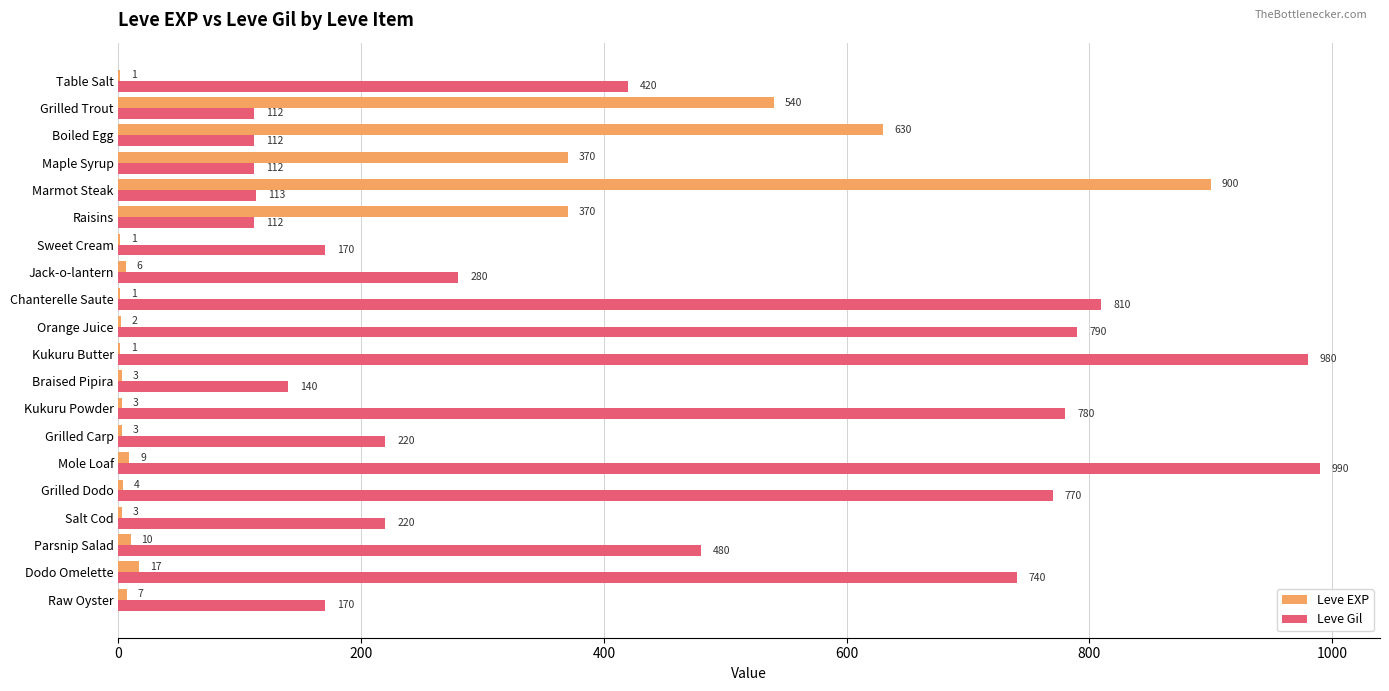

Read the Leve EXP value at Raisins, to the nearest 10.

370